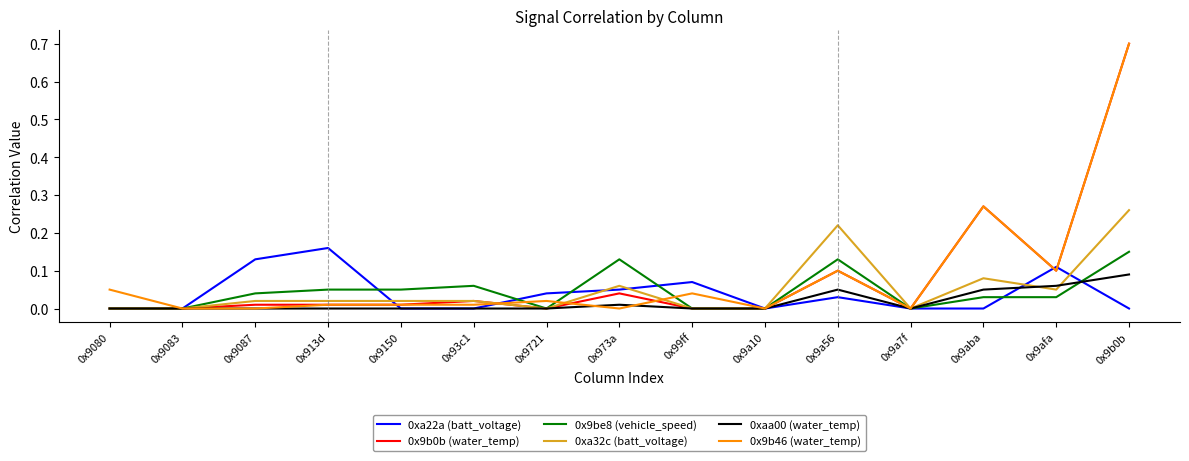

The value of 0xa22a (batt_voltage) at 0x9083 is 0.0. True or false?

True